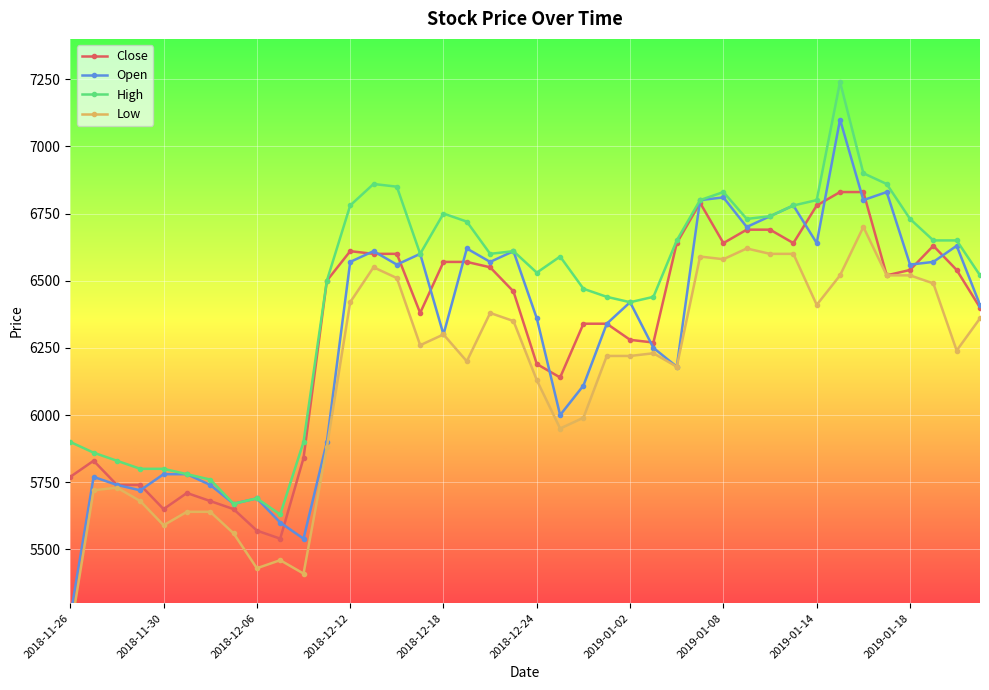

How many categories are shown in the chart?

40